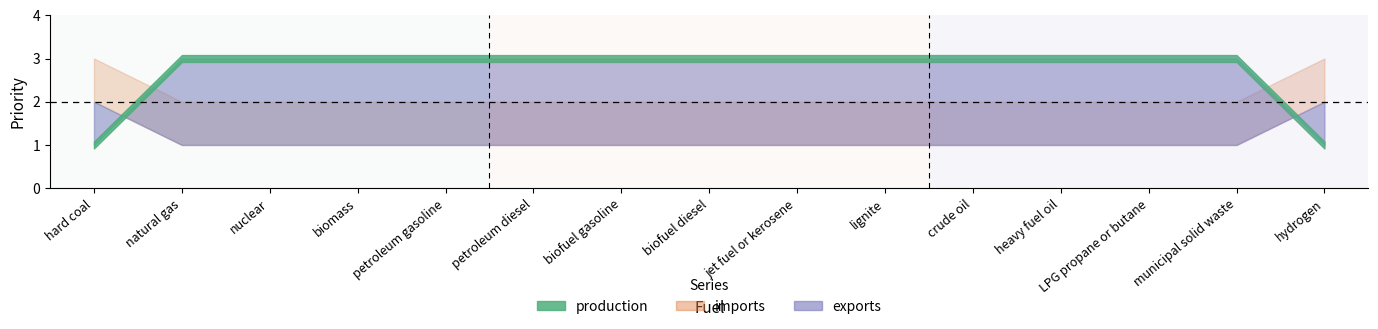

True or false: production has a value of 3 at municipal solid waste.

True